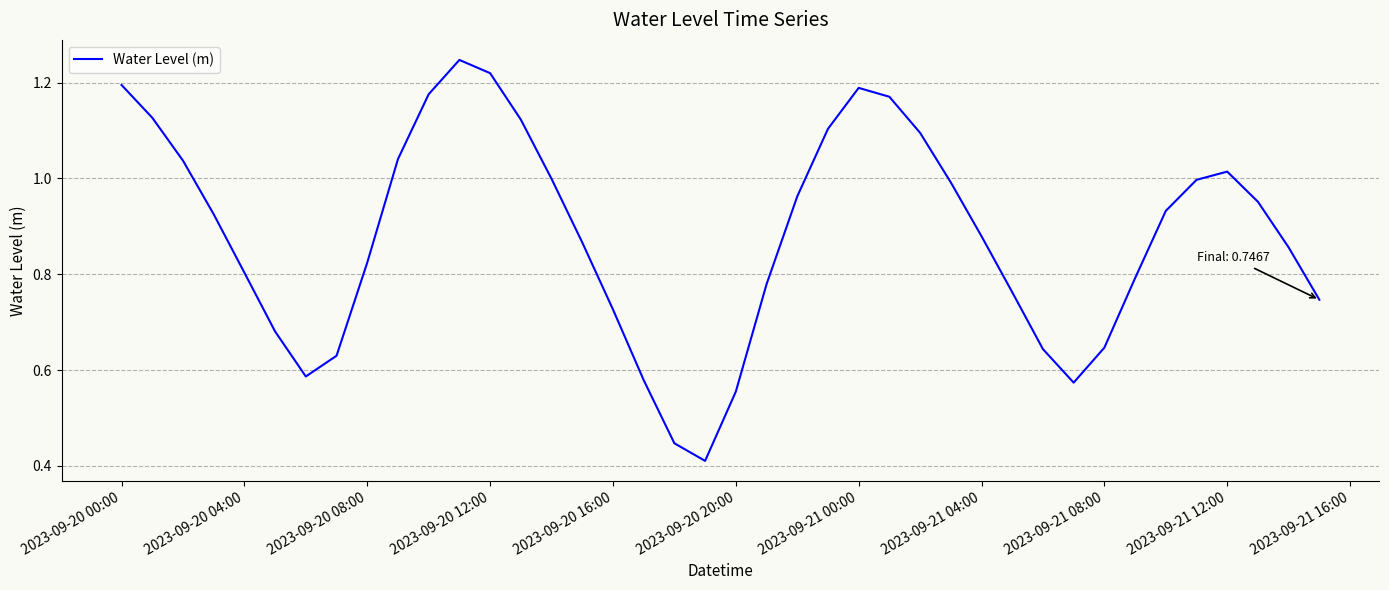

Does the chart display data point markers on the line(s)?

No